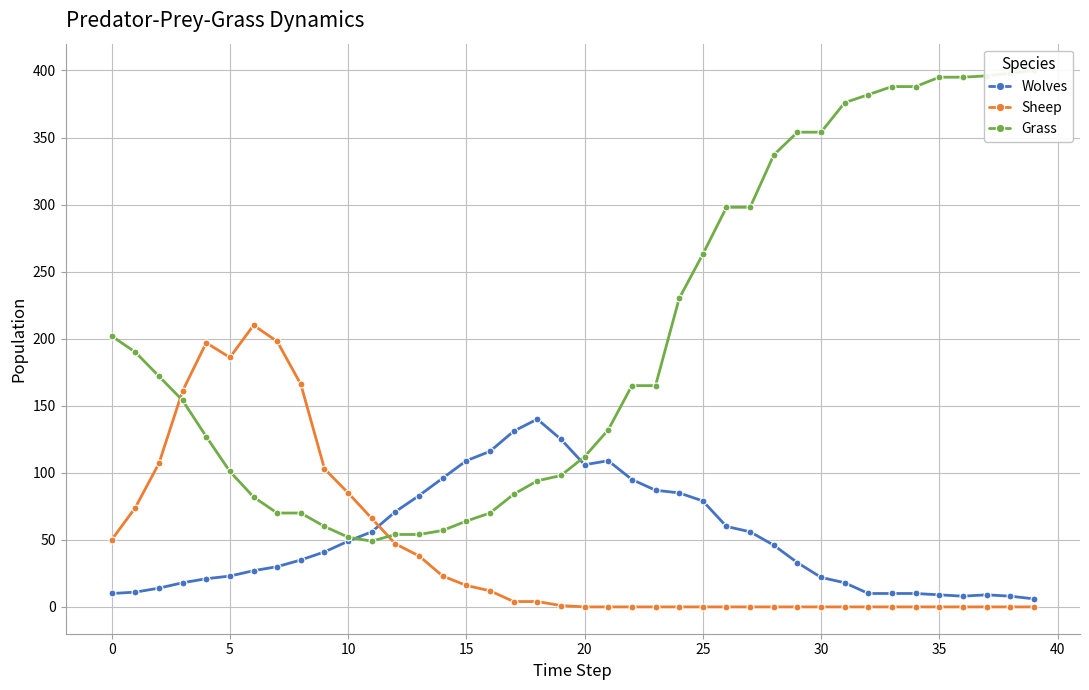

True or false: Sheep has more than 1 points higher than both neighbors.

True